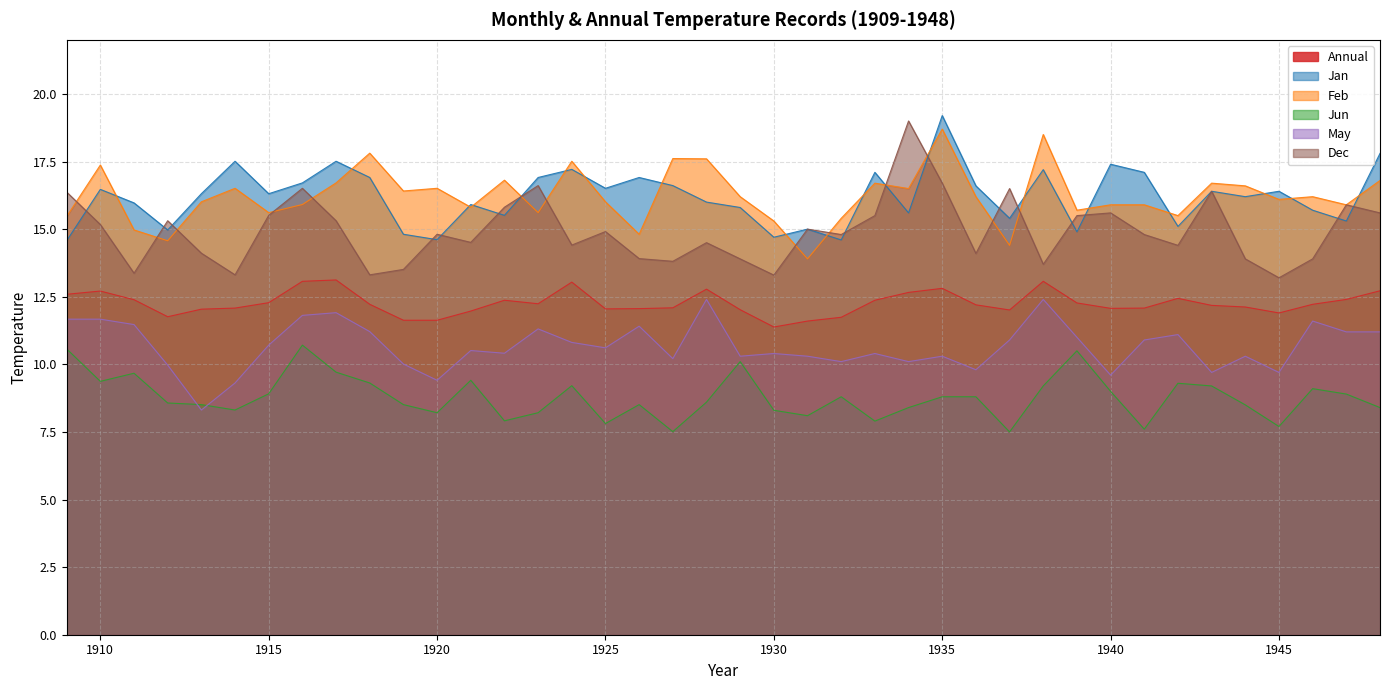

Between 1935 and 1913, which is larger?

1935